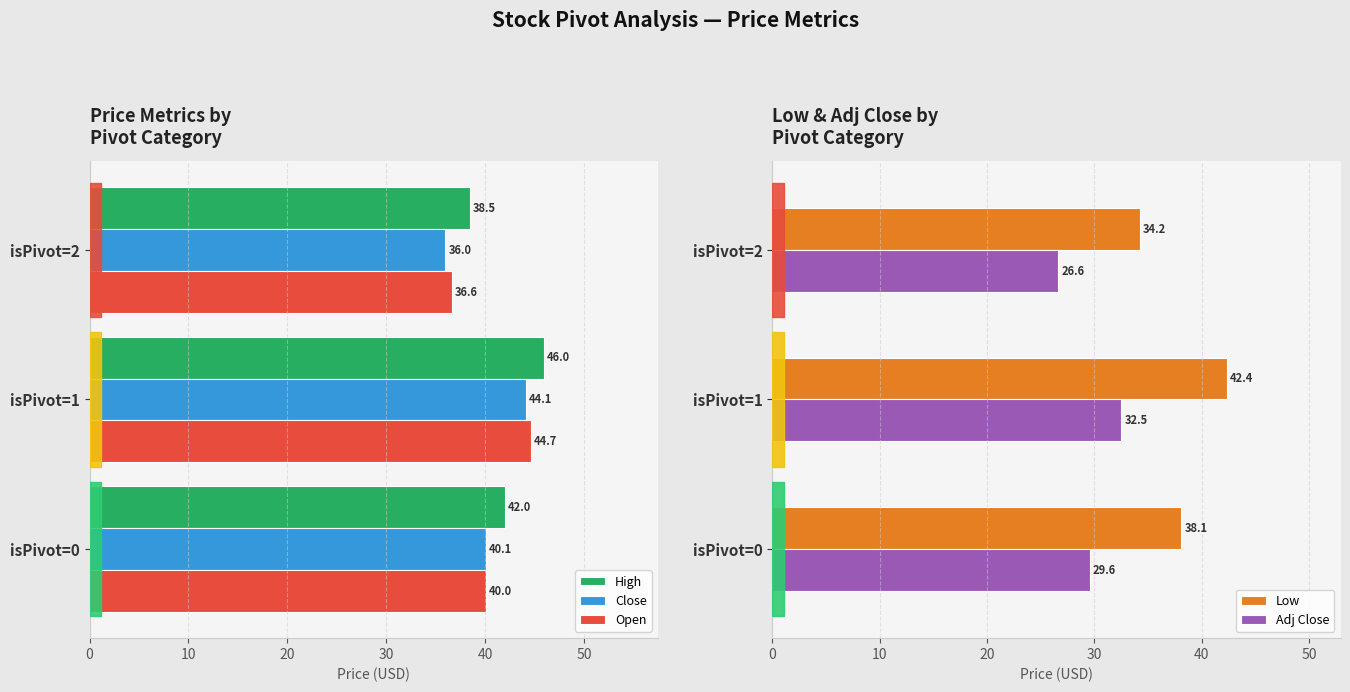

What is the difference between the High values at isPivot=2 and isPivot=1?

7.5